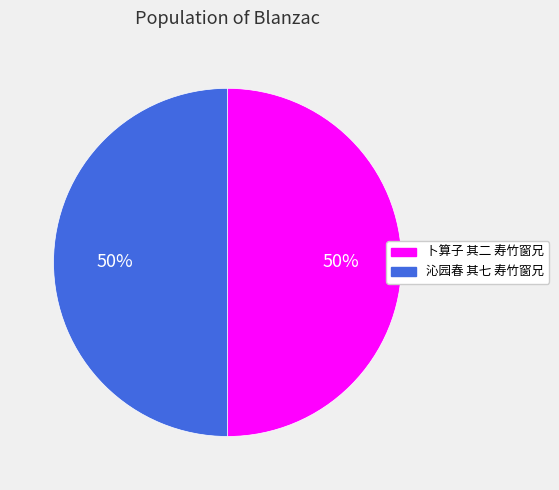

How many segments does this pie chart have?

2